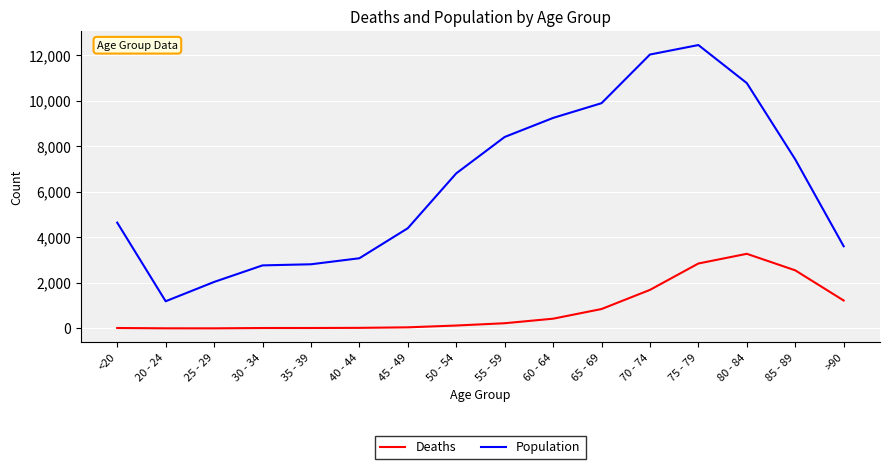

Which series changed the most between 25 - 29 and 50 - 54?

Population